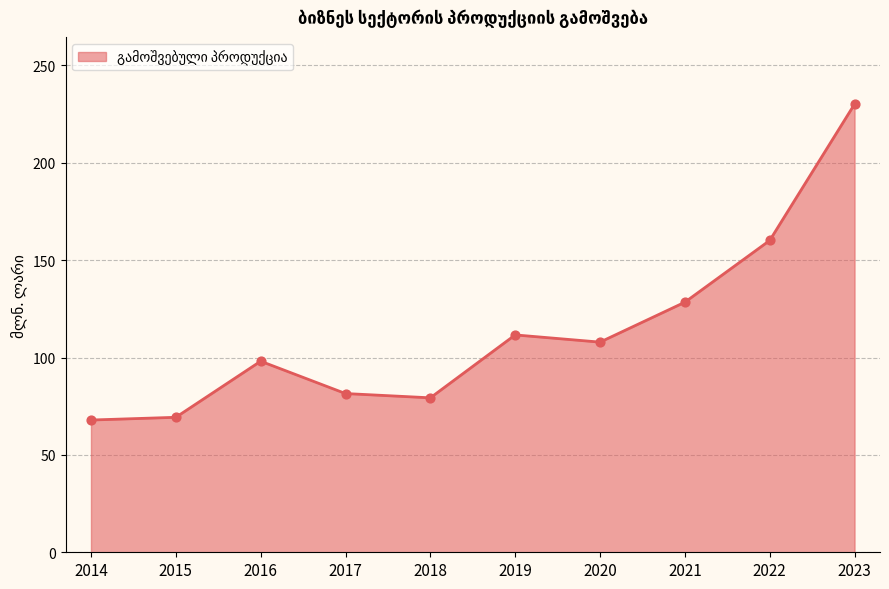

Which has a higher value, 2021 or 2023?

2023